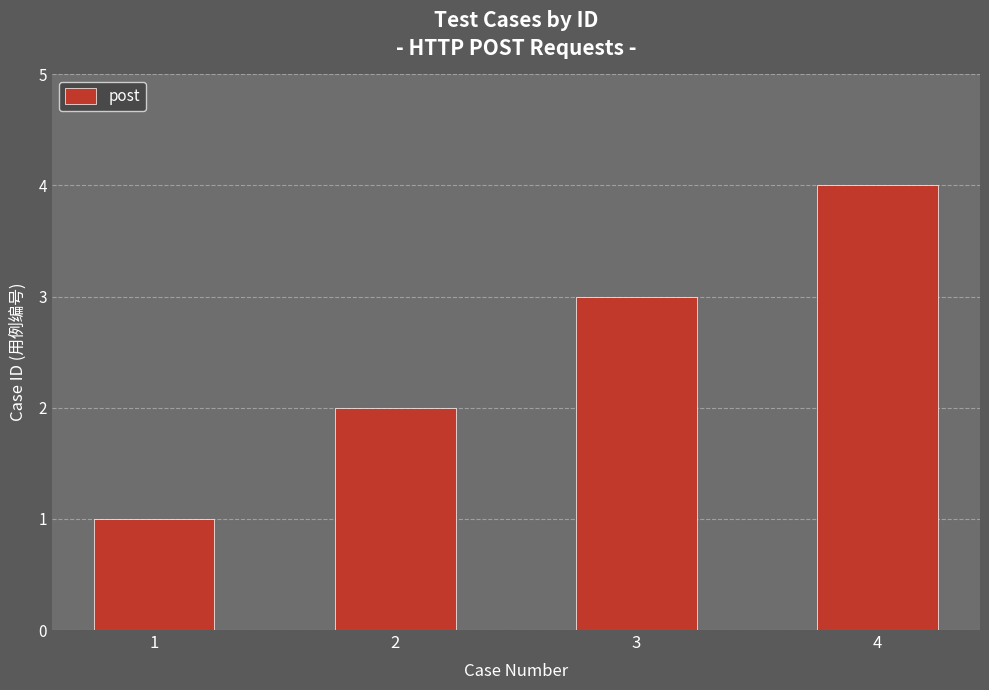

What is the smallest value displayed?

1